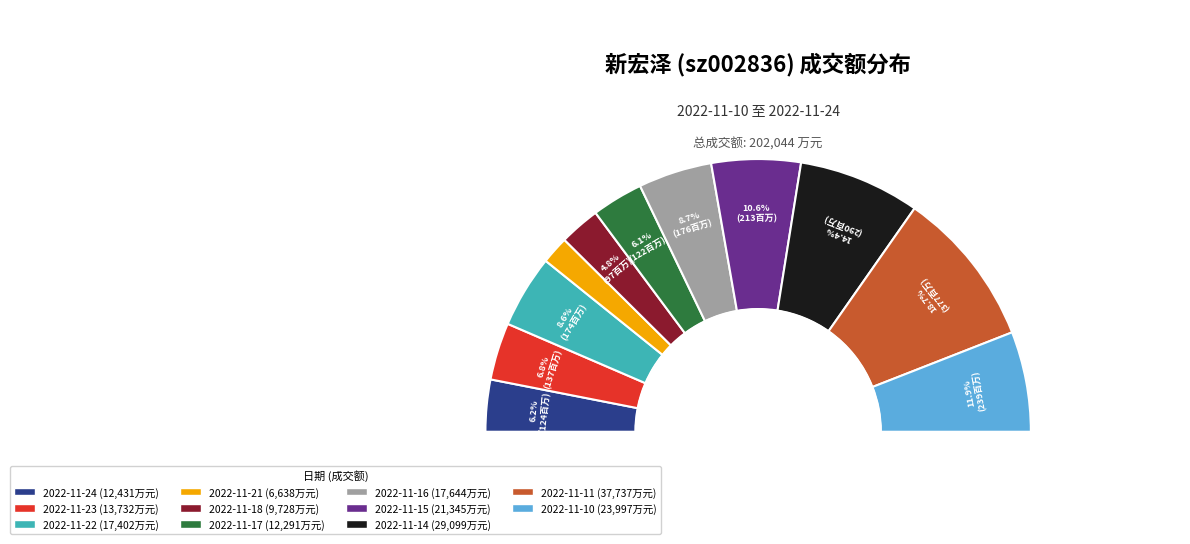

The 2022-11-24 slice represents 6% of the pie. True or false?

True